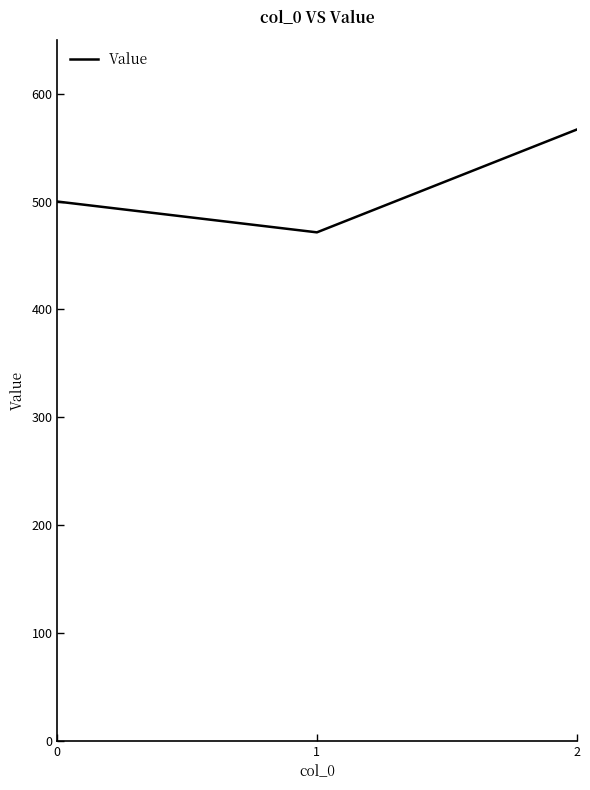

List the labels in order of value, largest first.

2, 0, 1